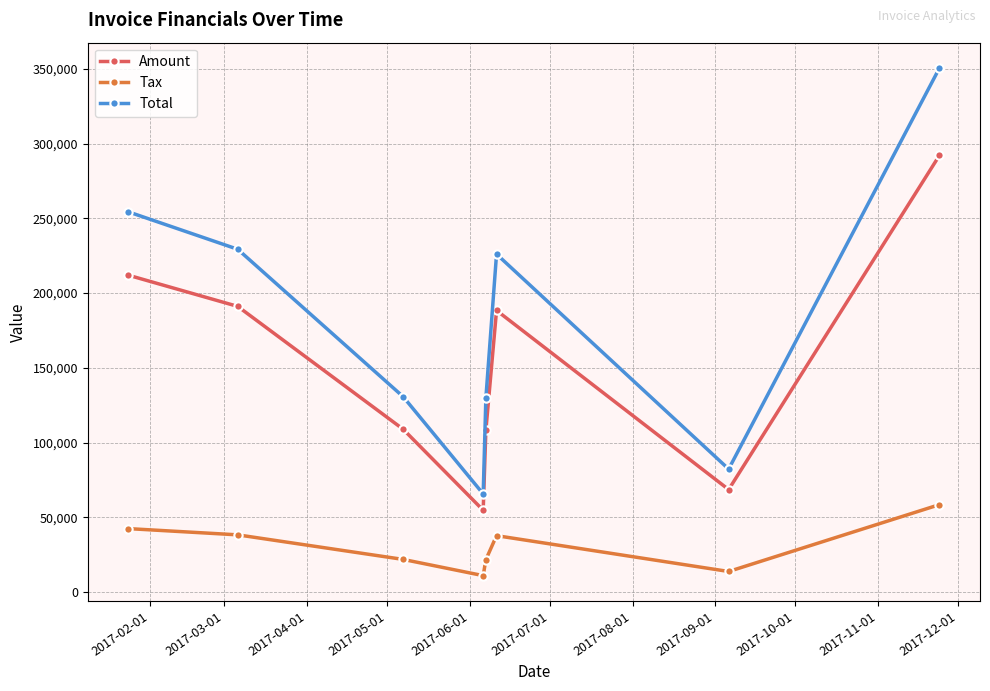

Which series has the widest spread of values?

Total